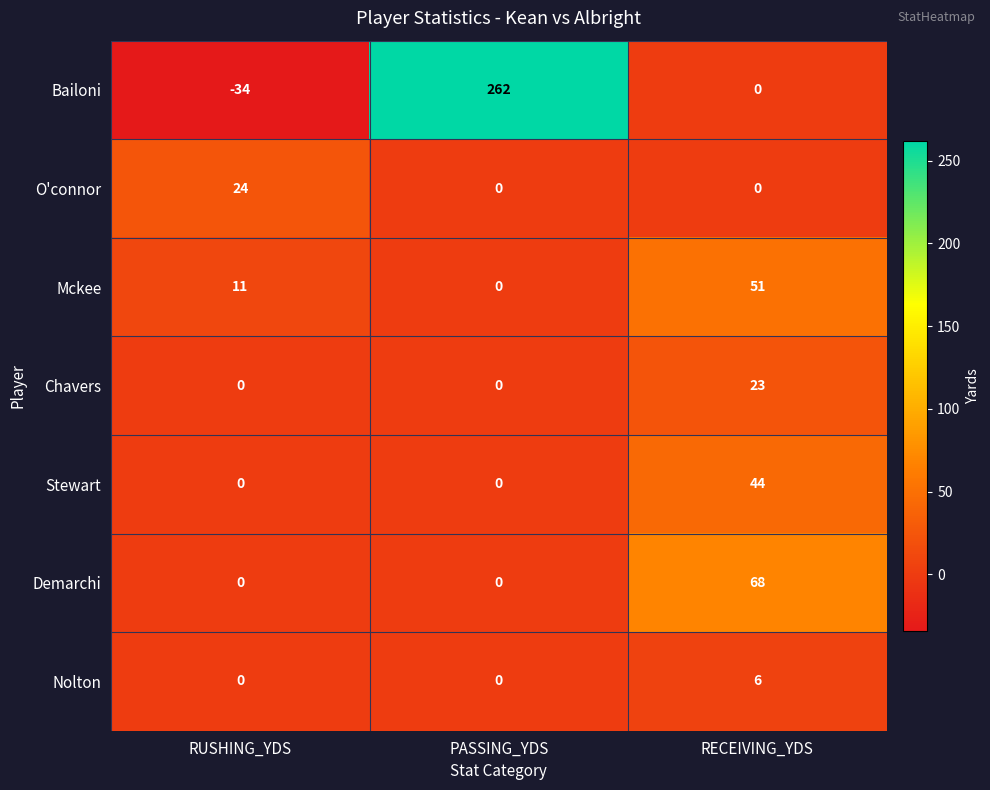

Reading left to right, list all the values displayed in this chart.

Bailoni: RUSHING_YDS=-34	PASSING_YDS=262	RECEIVING_YDS=0
O'connor: RUSHING_YDS=24	PASSING_YDS=0	RECEIVING_YDS=0
Mckee: RUSHING_YDS=11	PASSING_YDS=0	RECEIVING_YDS=51
Chavers: RUSHING_YDS=0	PASSING_YDS=0	RECEIVING_YDS=23
Stewart: RUSHING_YDS=0	PASSING_YDS=0	RECEIVING_YDS=44
Demarchi: RUSHING_YDS=0	PASSING_YDS=0	RECEIVING_YDS=68
Nolton: RUSHING_YDS=0	PASSING_YDS=0	RECEIVING_YDS=6